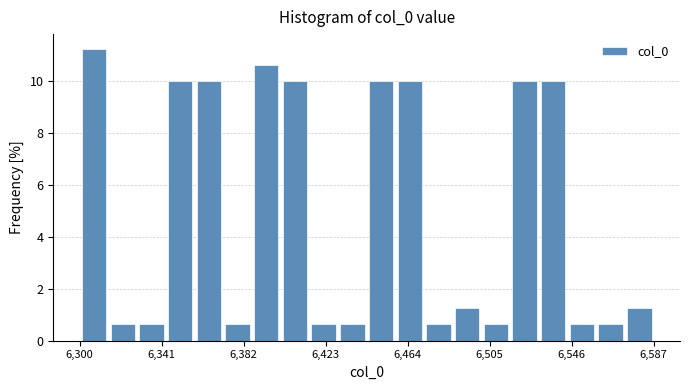

Around what value on the x-axis is the tallest bar? Give the approximate position of its centre, as read against the axis.

6305